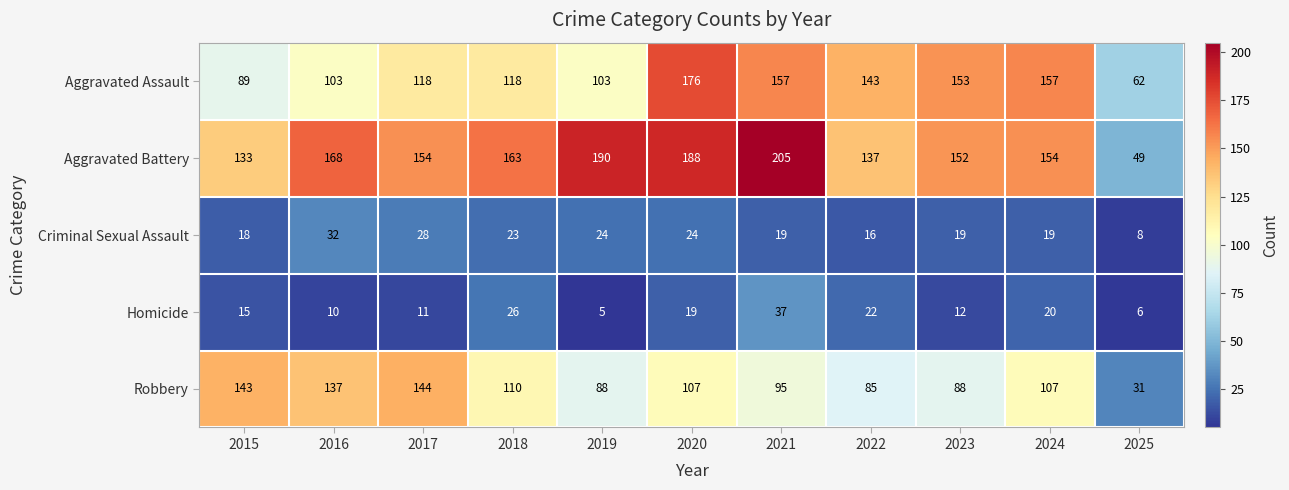

The Homicide series shows 37 at 2021. True or false?

True